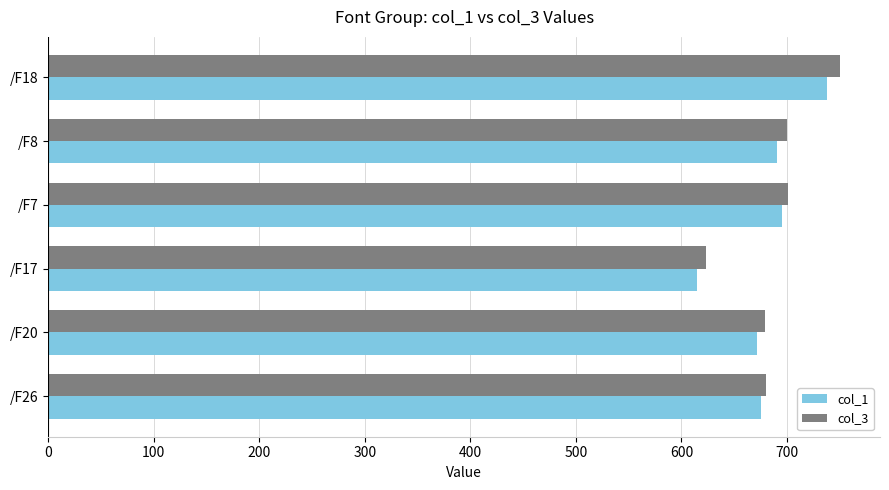

At how many categories does at least one series exceed 651?

5